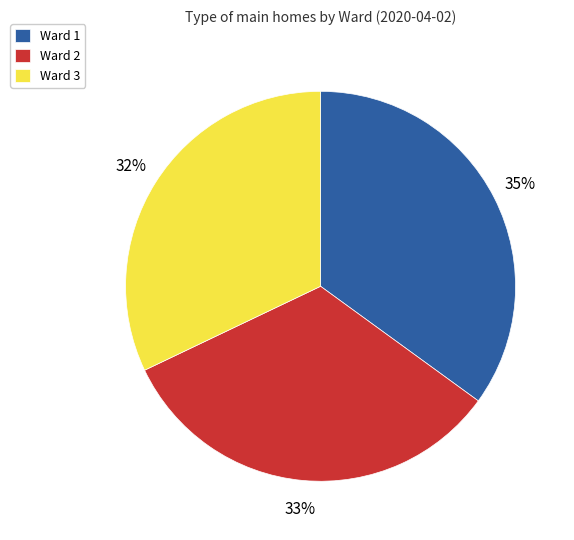

How many slices are in this pie chart?

3